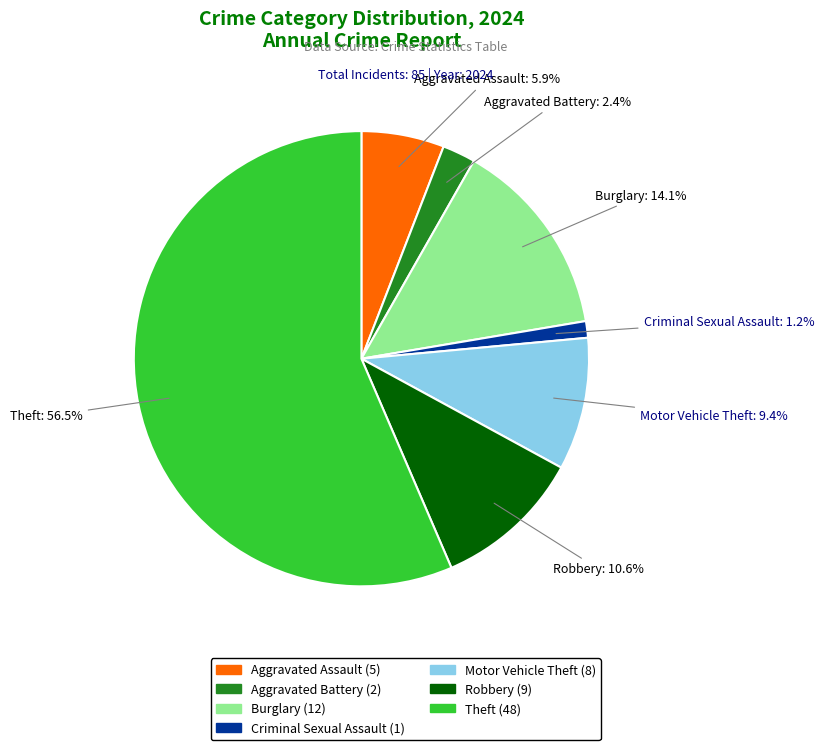

Is it true that Robbery is 1% of the pie?

False